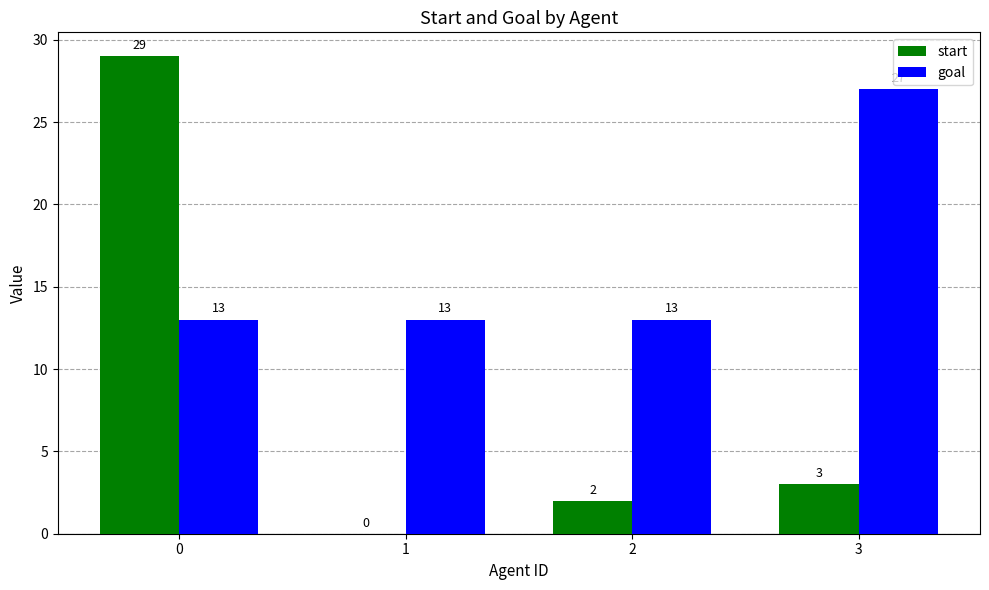

How many goal values are between 13 and 27?

4